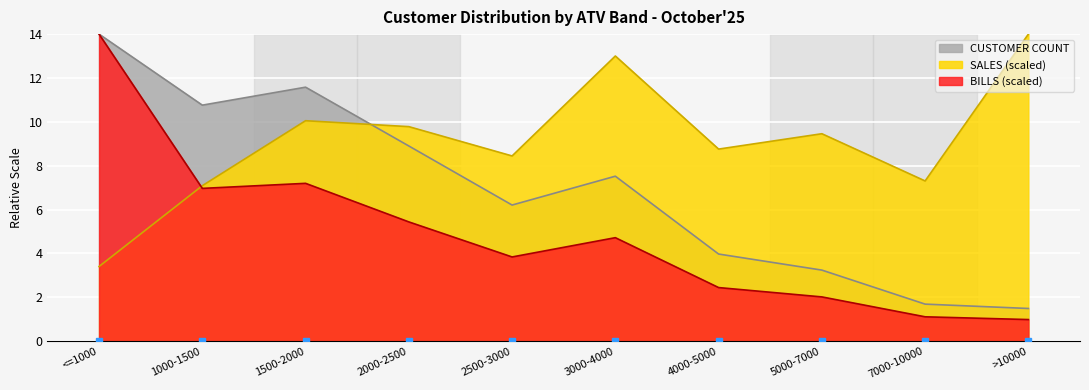

True or false: CUSTOMER COUNT and BILLS cross at least once.

False